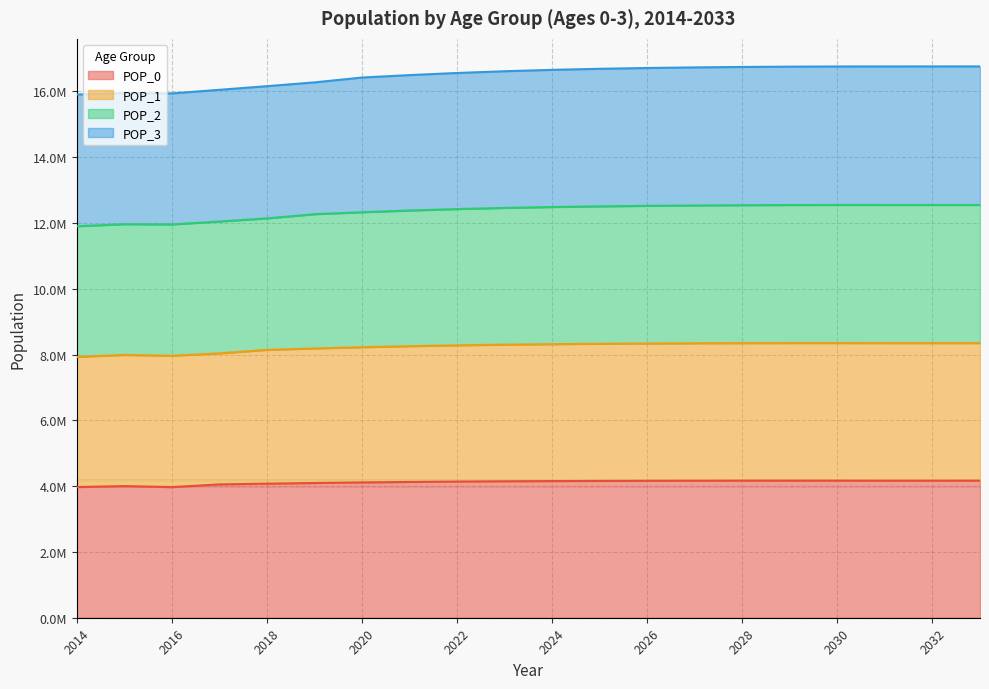

Where is the first local maximum for POP_2?

2015